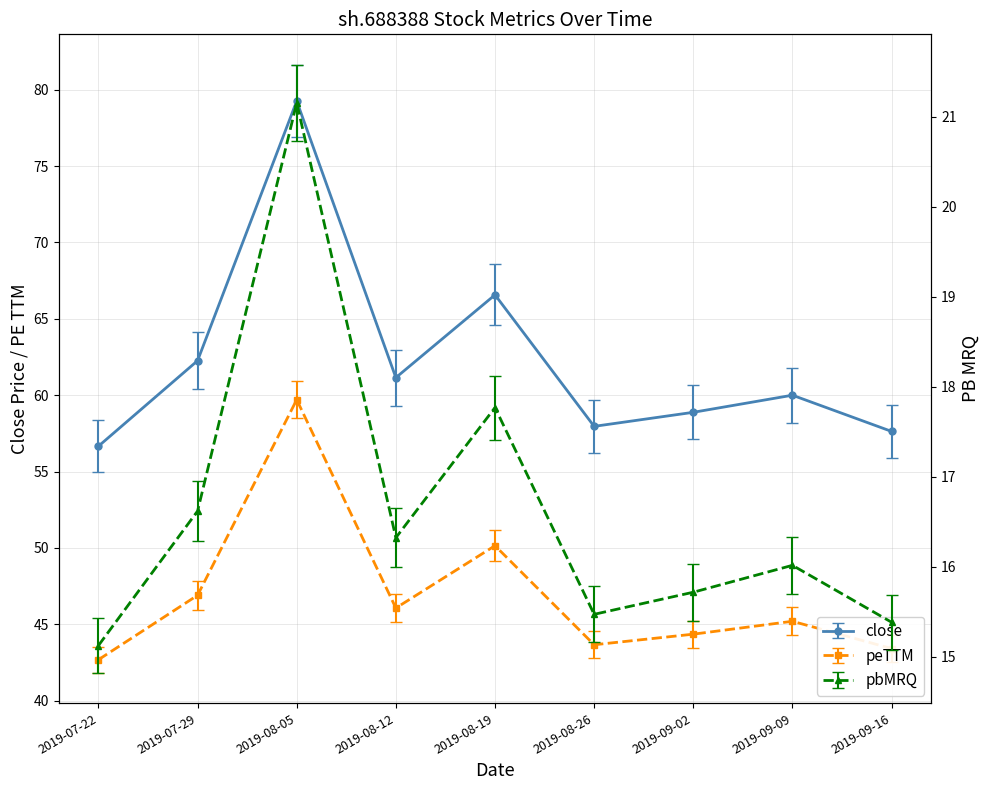

What is the difference between the second highest and minimum values in the close series?

9.9